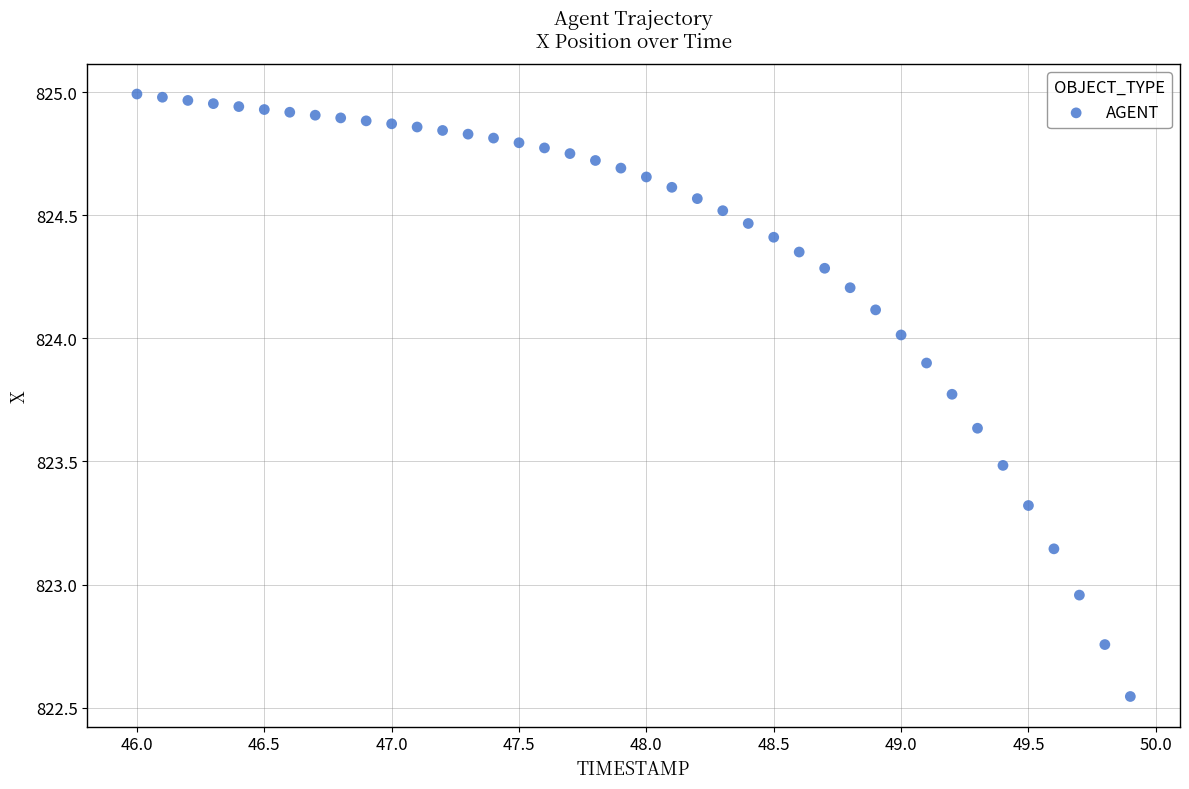

What is the range of X values (max minus min)?

3.9